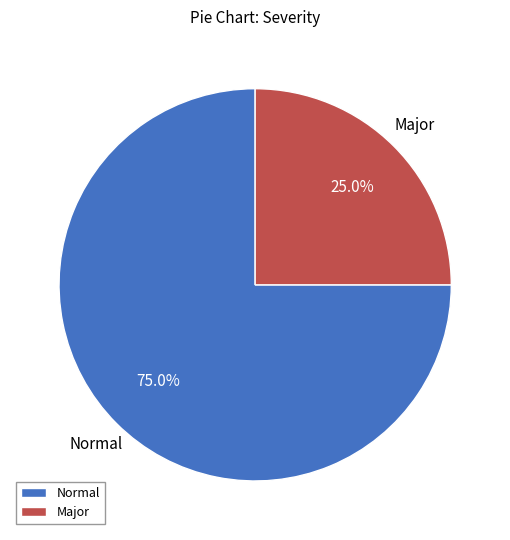

To the nearest percent, what portion does Normal represent?

75%